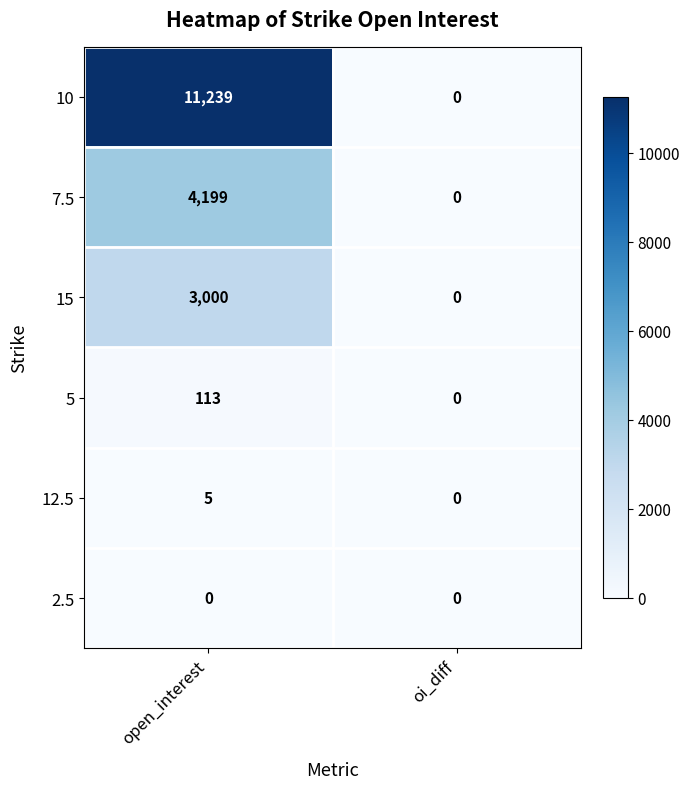

Reading left to right, list all the values displayed in this chart.

10: open_interest=11239	oi_diff=0
7.5: open_interest=4199	oi_diff=0
15: open_interest=3000	oi_diff=0
5: open_interest=113	oi_diff=0
12.5: open_interest=5	oi_diff=0
2.5: open_interest=0	oi_diff=0